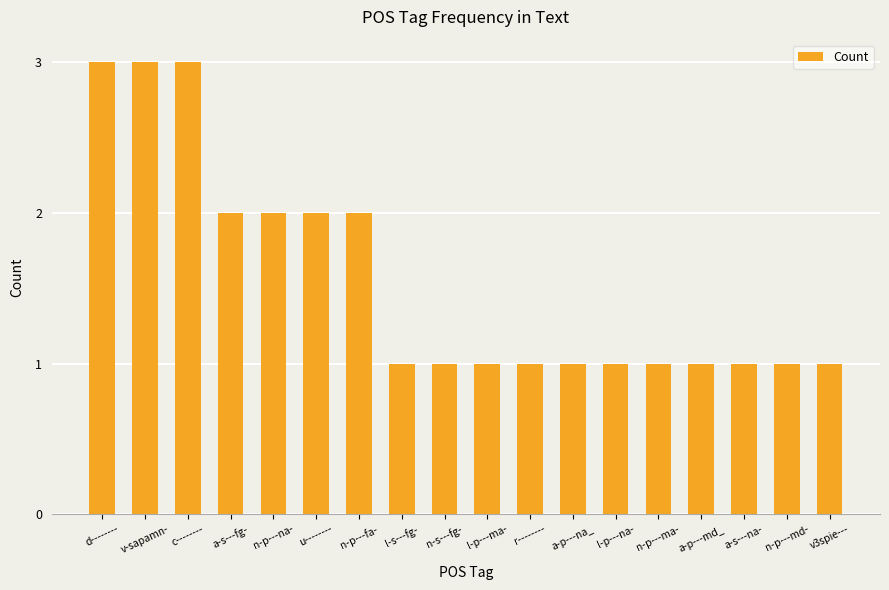

What is the label of the 8th bar from the left?

l-s---fg-